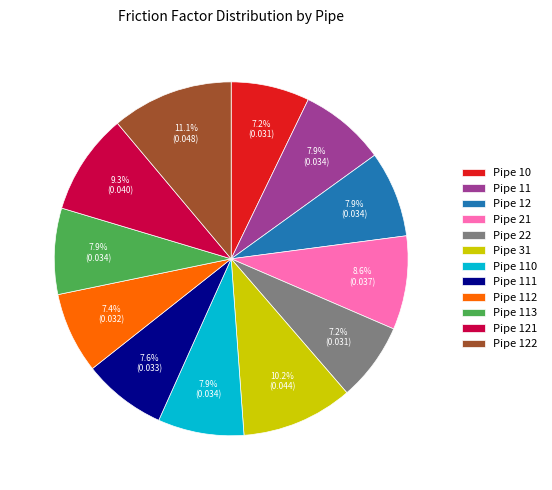

Is there any slice that represents more than half of the pie?

No